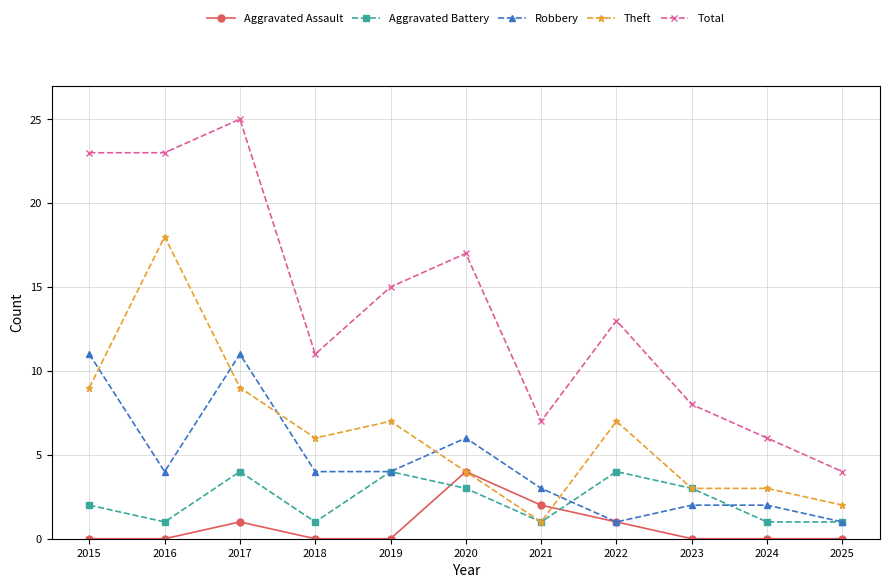

Where is Robbery nearest to the value 6?

2020